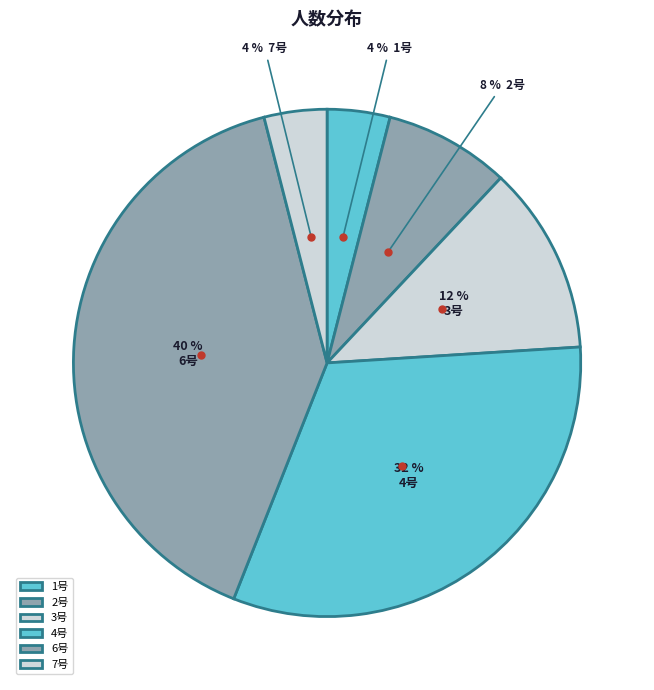

To the nearest percent, what portion does 7号 represent?

4%